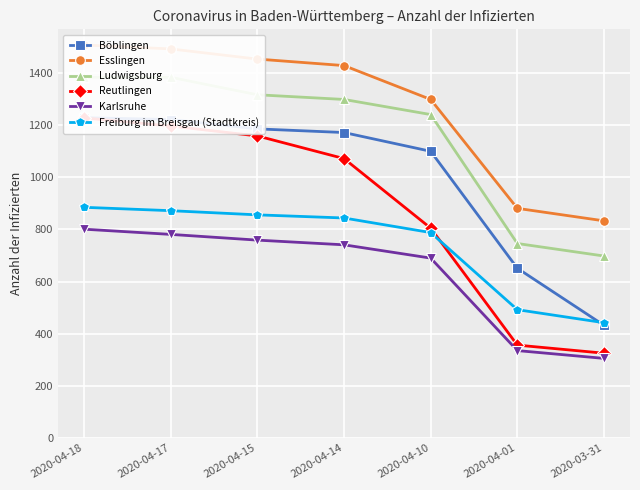

Does the chart display data point markers on the line(s)?

Yes